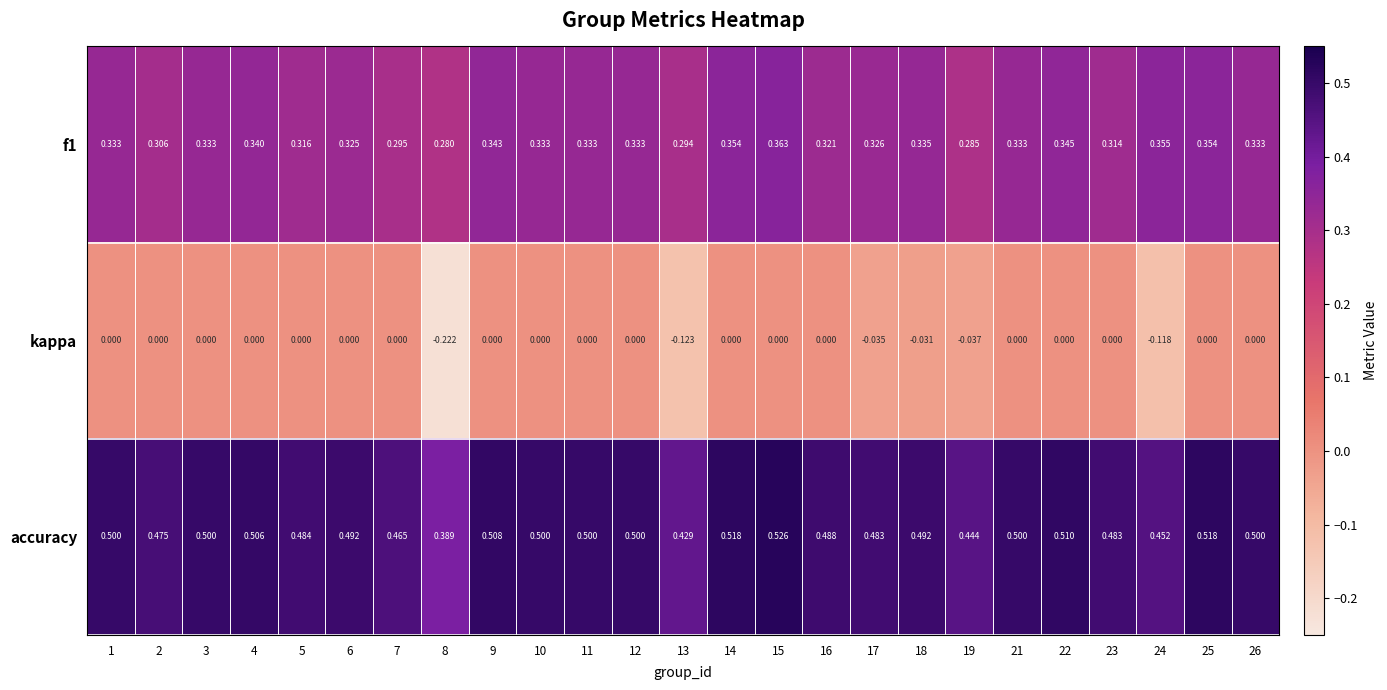

Is the value of kappa at 14 greater than the value of accuracy at 8?

No